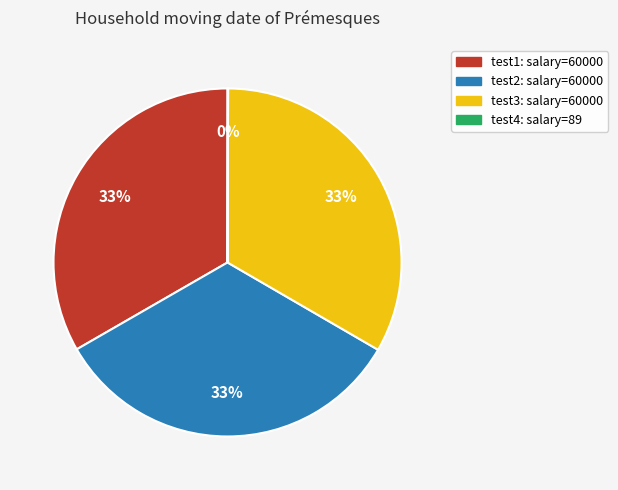

Do test1 and test3 together represent more than half of the pie?

Yes